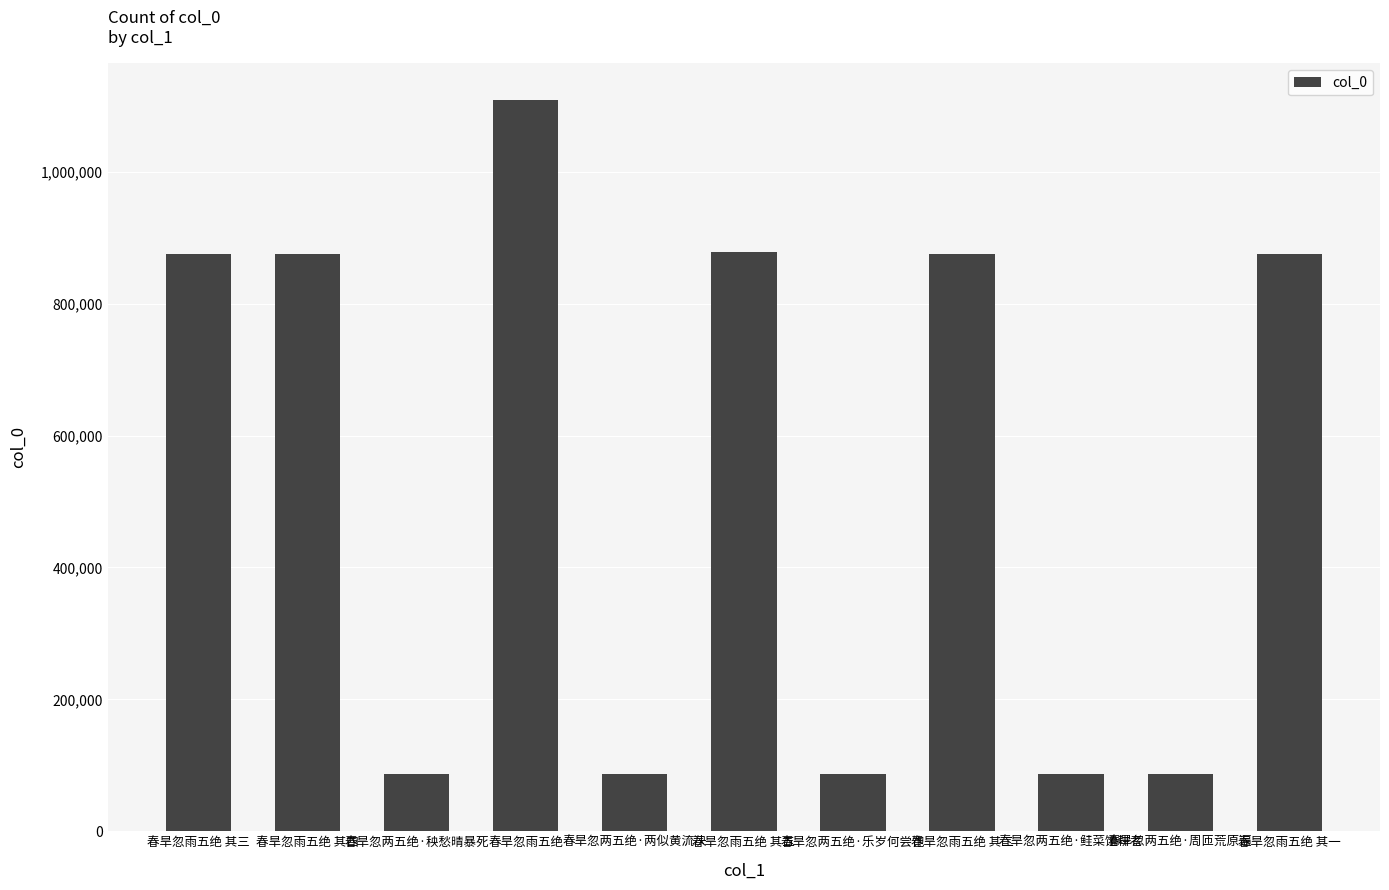

What is the label of the 7th bar from the left?

春旱忽两五绝·乐岁何尝饱